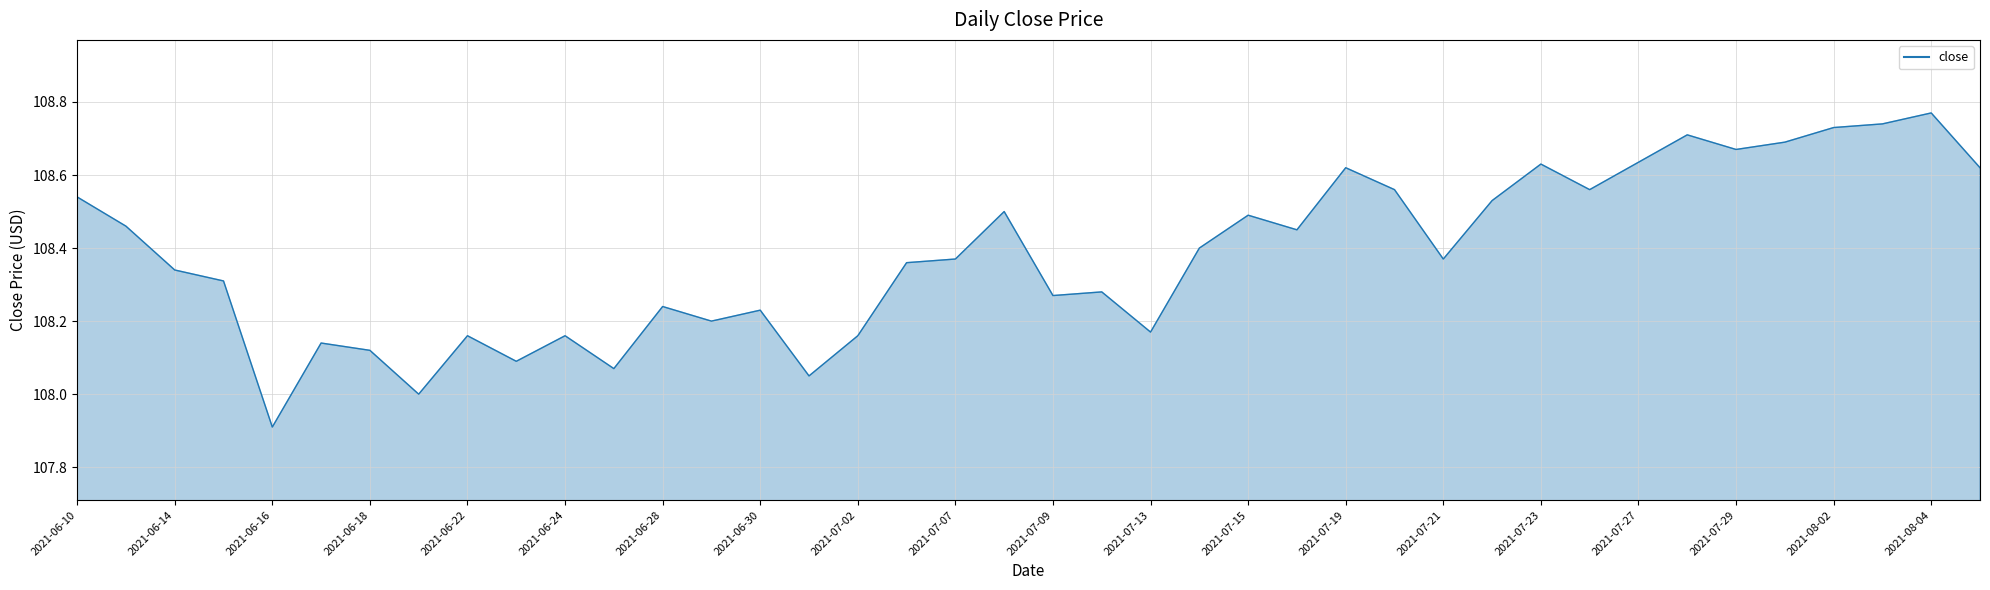

What is the minimum value shown in the chart?

107.9